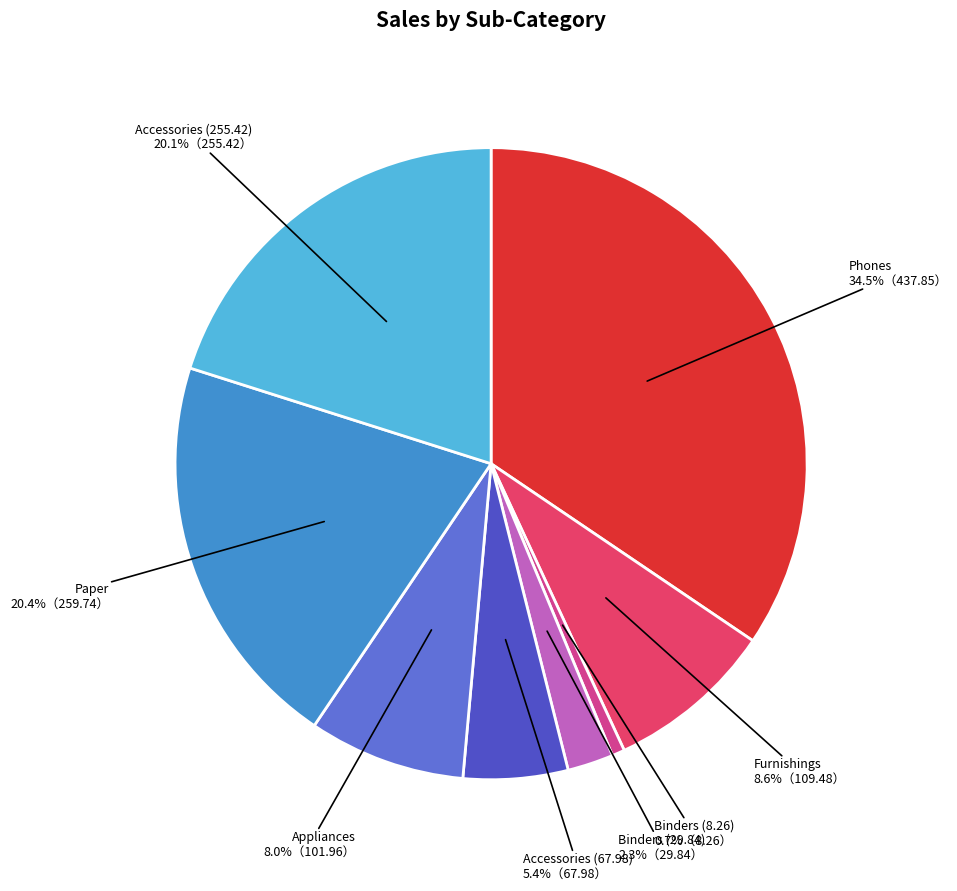

To the nearest percent, what percentage of the pie is Binders (8.26)?

1%